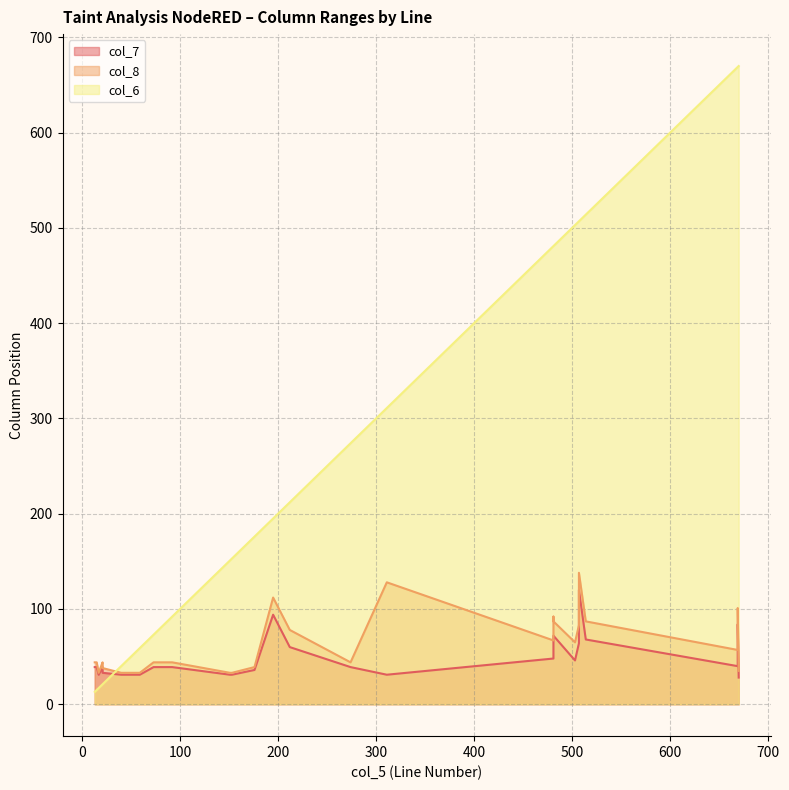

Does the chart have visible grid lines?

Yes